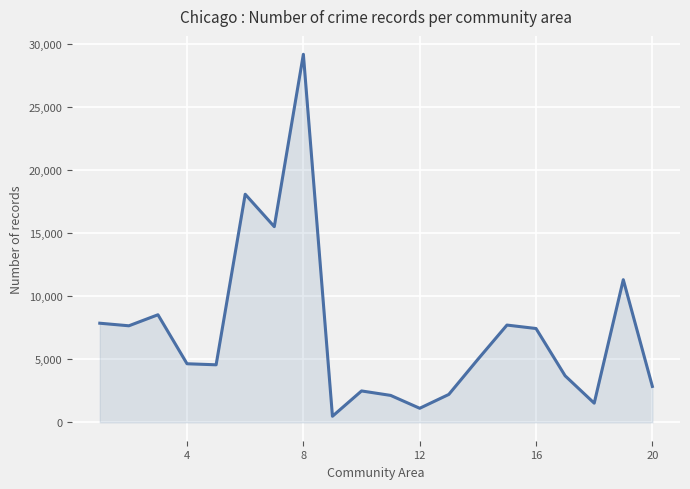

What is the difference between the maximum and minimum values?

28715